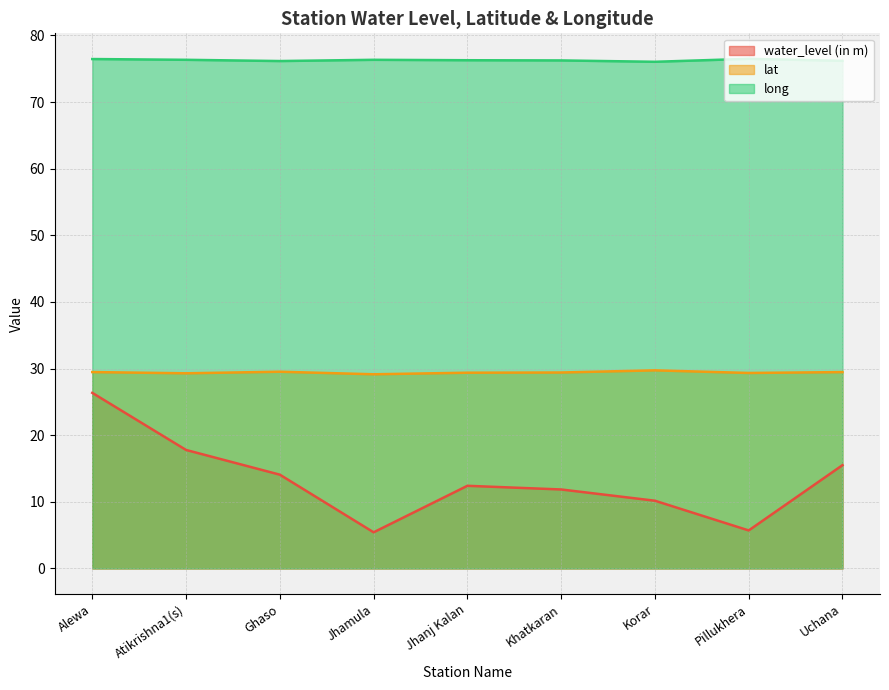

What is the sum of the water_level (in m) values at Korar and Khatkaran?

22.0